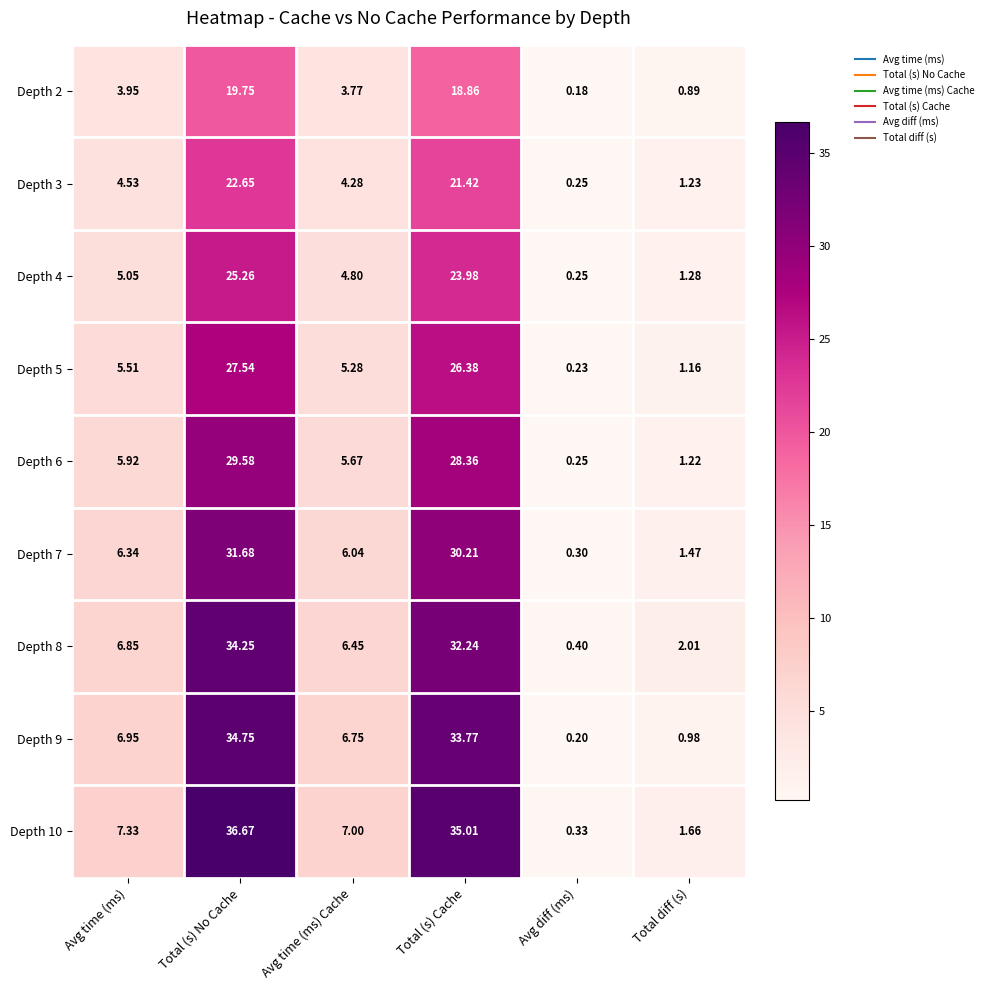

How many data points in Depth 2 are above 3?

4